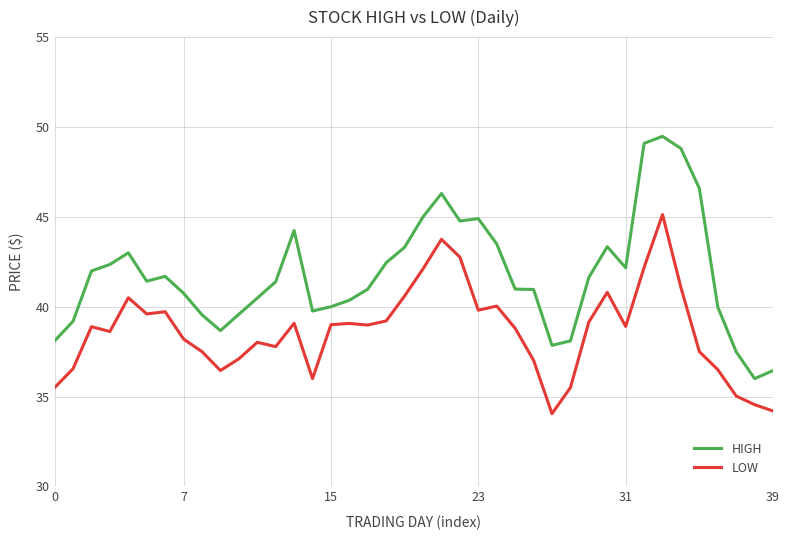

What is the lowest value of the HIGH series?

36.0